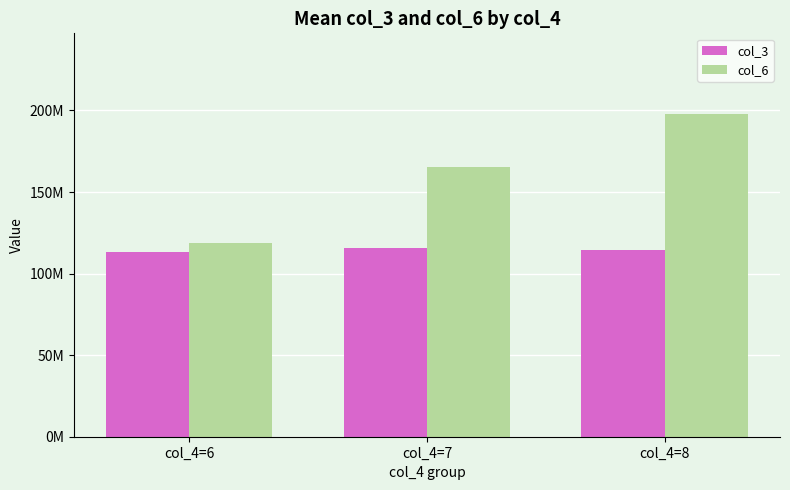

What are all the series names shown in the legend?

col_3, col_6